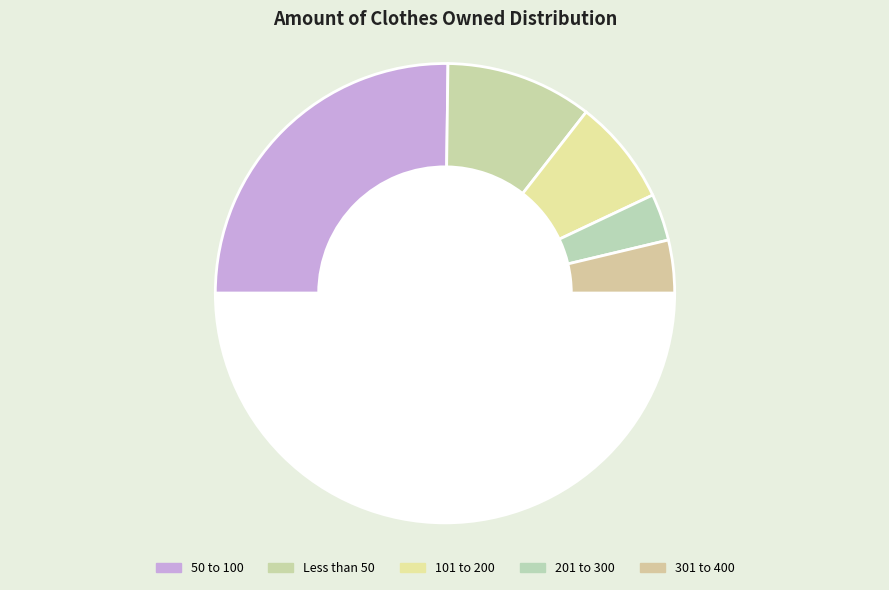

How many slices are in this pie chart?

6